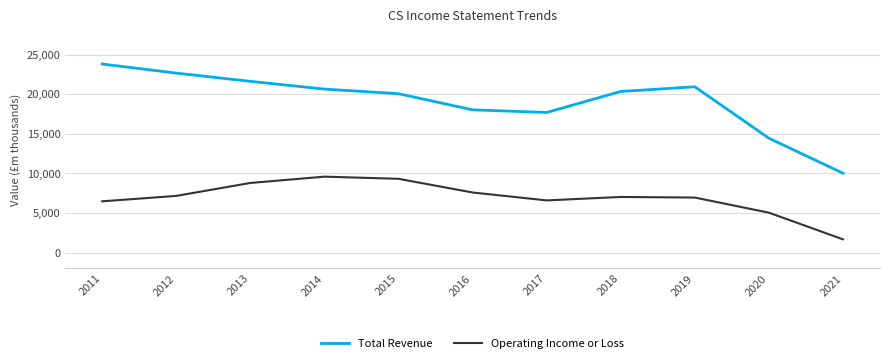

Which has a higher value, 2014 or 2020?

2014